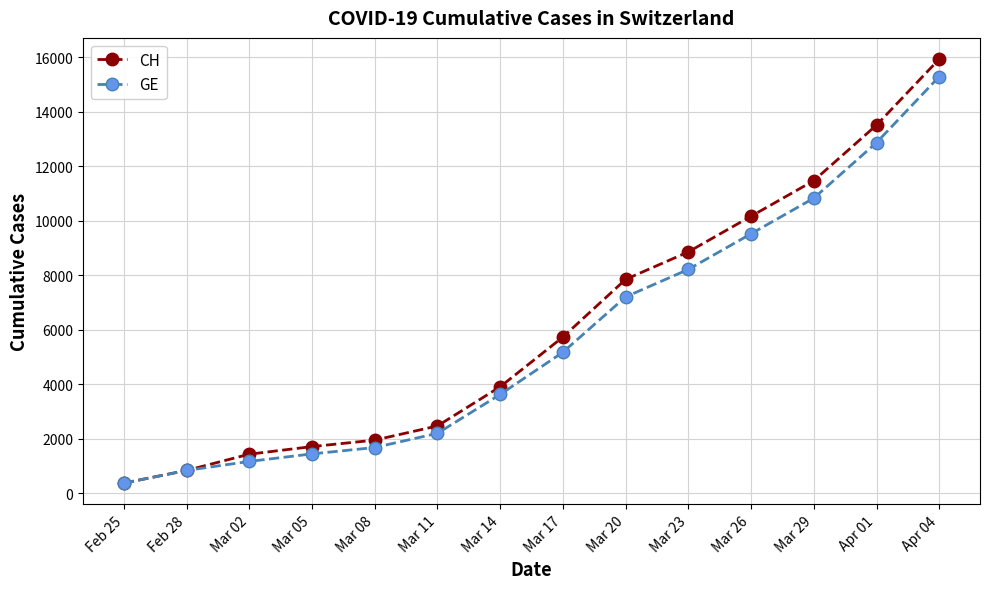

Which series has the largest range (max minus min)?

CH